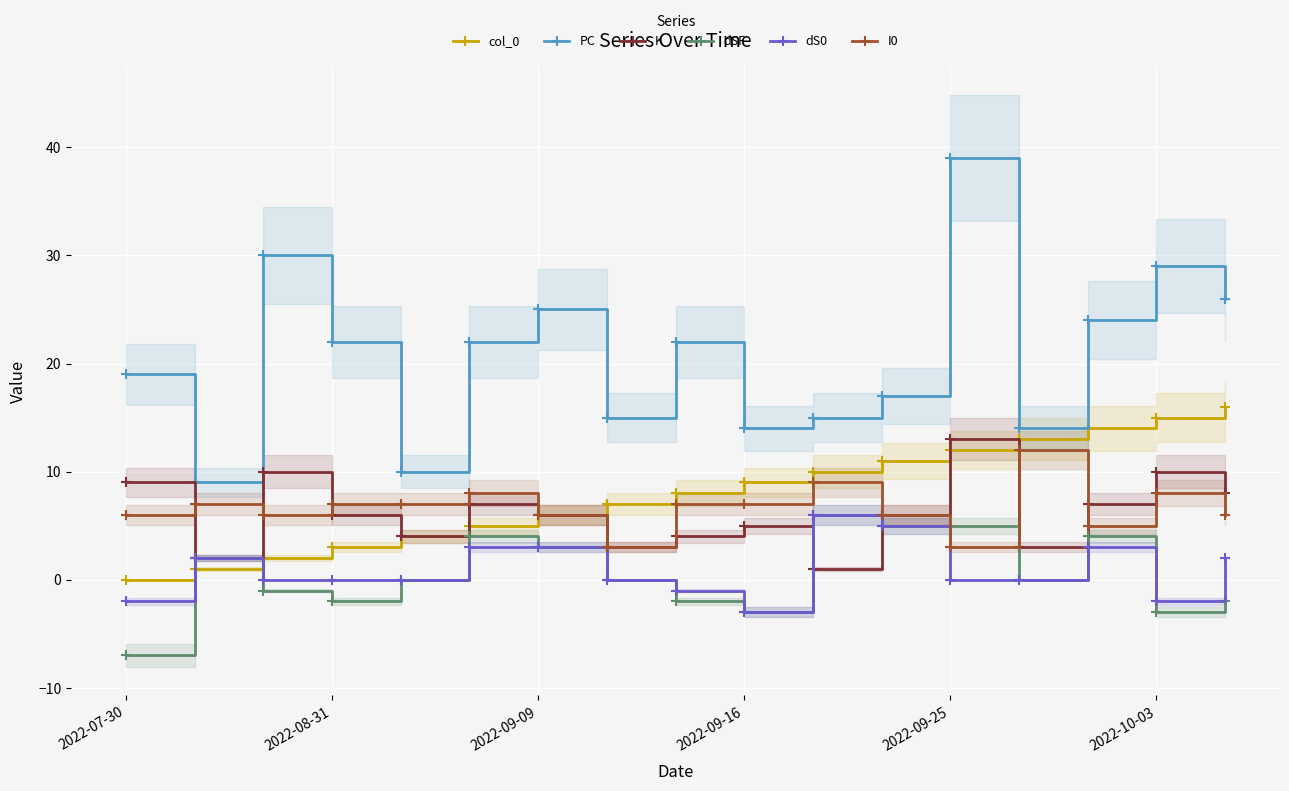

True or false: dS0 has more than 0 points higher than both neighbors.

True